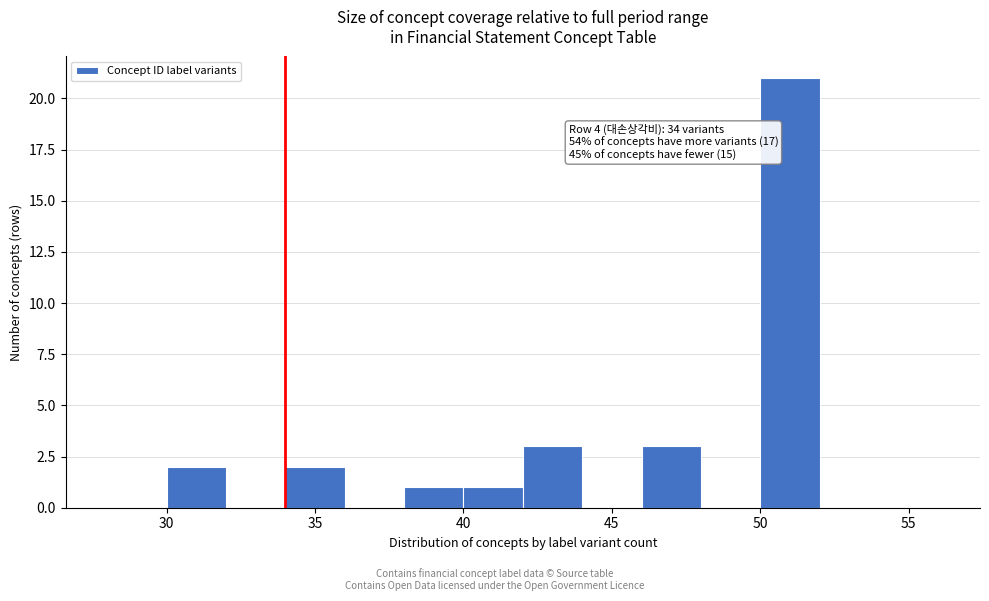

Which range on the x-axis has the tallest bar?

50 to 52